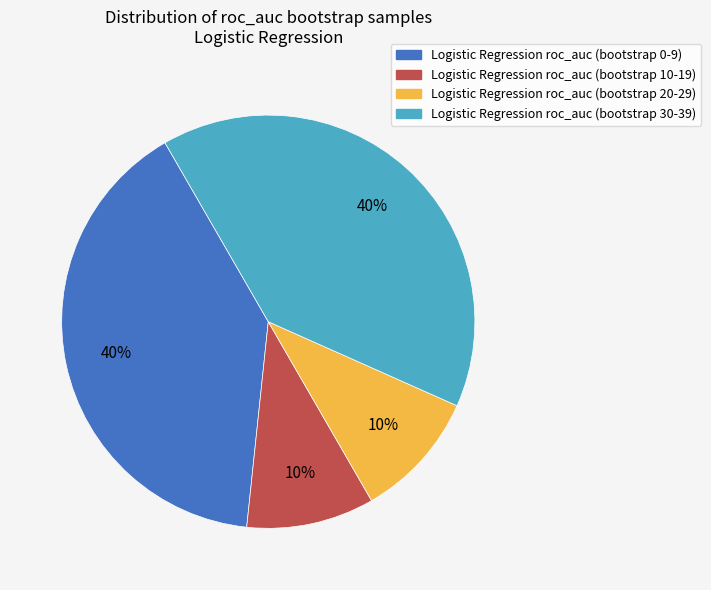

Is there any slice that represents more than half of the pie?

No